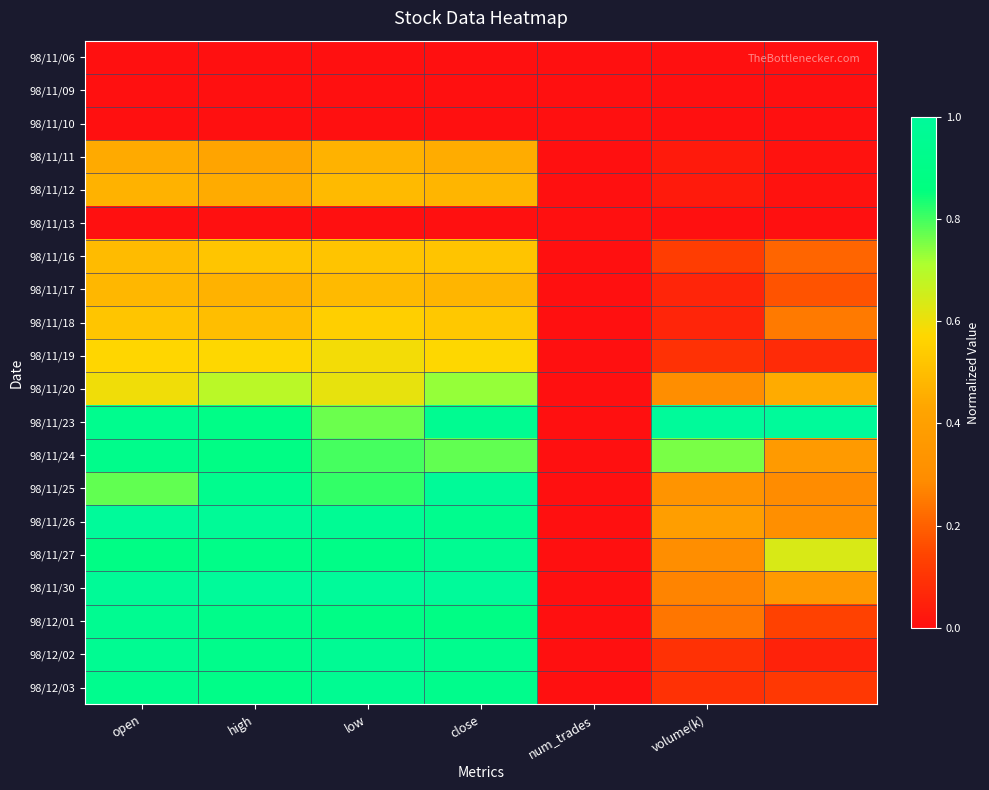

Reading left to right, transcribe all the data shown in this chart.

98/11/06: 0.0	0.0	0.0	0.0	0.0	0.0	0.0
98/11/09: 0.0	0.0	0.0	0.0	0.0	0.0	0.0
98/11/10: 0.0	0.0	0.0	0.0	0.0	0.0	0.0
98/11/11: 0.4	0.4	0.5	0.5	0.0	0.0	0.0
98/11/12: 0.5	0.4	0.5	0.5	0.0	0.0	0.0
98/11/13: 0.0	0.0	0.0	0.0	0.0	0.0	0.0
98/11/16: 0.5	0.5	0.5	0.5	0.0	0.1	0.2
98/11/17: 0.5	0.5	0.5	0.5	0.0	0.1	0.2
98/11/18: 0.5	0.5	0.5	0.5	0.0	0.1	0.3
98/11/19: 0.6	0.6	0.6	0.6	0.0	0.1	0.1
98/11/20: 0.6	0.7	0.6	0.7	0.0	0.3	0.4
98/11/23: 0.9	0.9	0.8	0.9	0.0	1.0	1.0
98/11/24: 0.9	0.9	0.8	0.8	0.0	0.8	0.4
98/11/25: 0.8	0.9	0.8	1.0	0.0	0.3	0.3
98/11/26: 1.0	1.0	1.0	0.9	0.0	0.4	0.3
98/11/27: 0.9	0.9	0.9	1.0	0.0	0.3	0.6
98/11/30: 1.0	1.0	1.0	1.0	0.0	0.3	0.4
98/12/01: 1.0	0.9	0.9	0.9	0.0	0.2	0.1
98/12/02: 1.0	0.9	1.0	0.9	0.0	0.1	0.1
98/12/03: 0.9	0.9	1.0	0.9	0.0	0.1	0.1